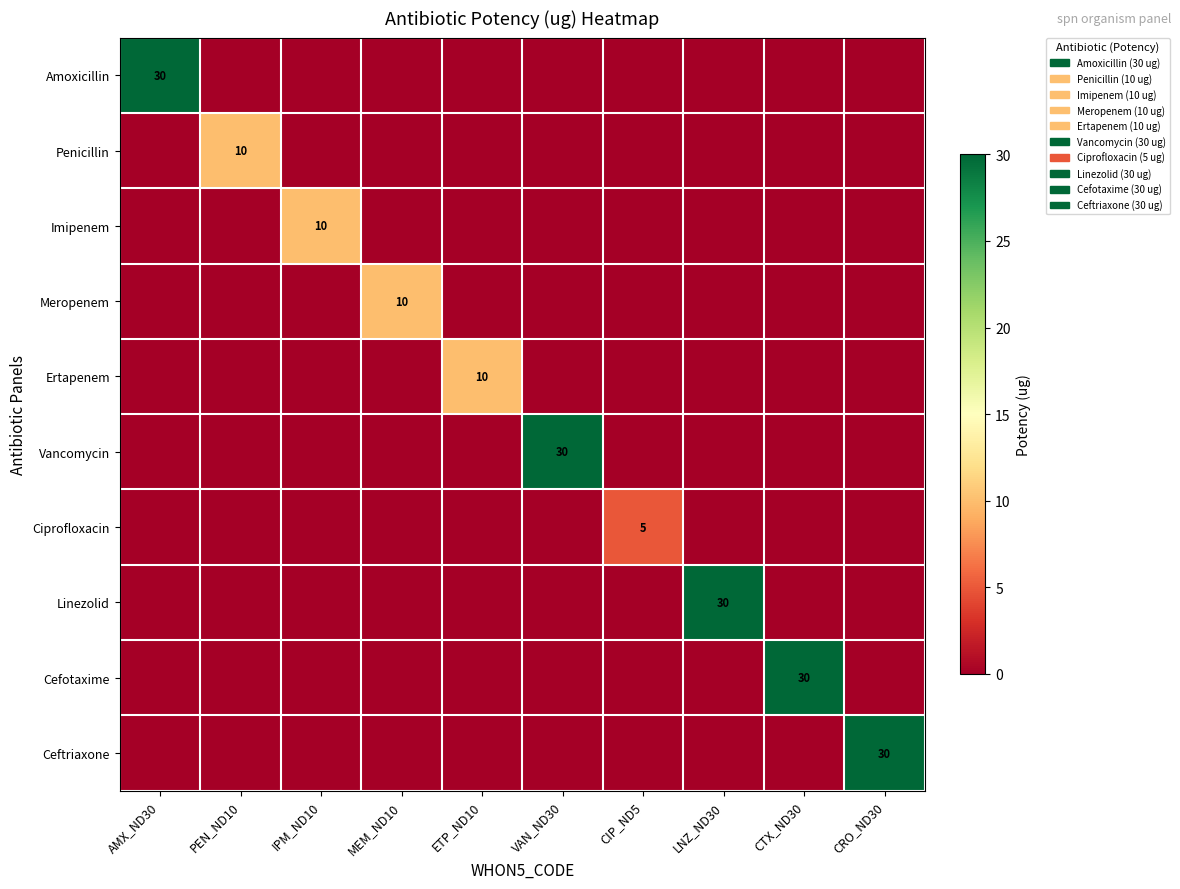

Is it true that Linezolid equals 30 at LNZ_ND30?

True